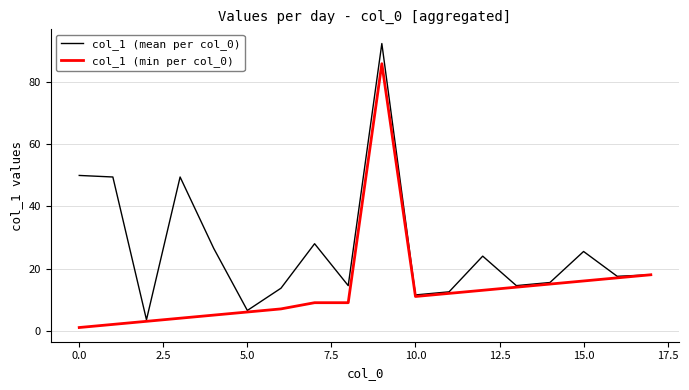

What is the minimum value for col_1 (mean per col_0)?

3.5